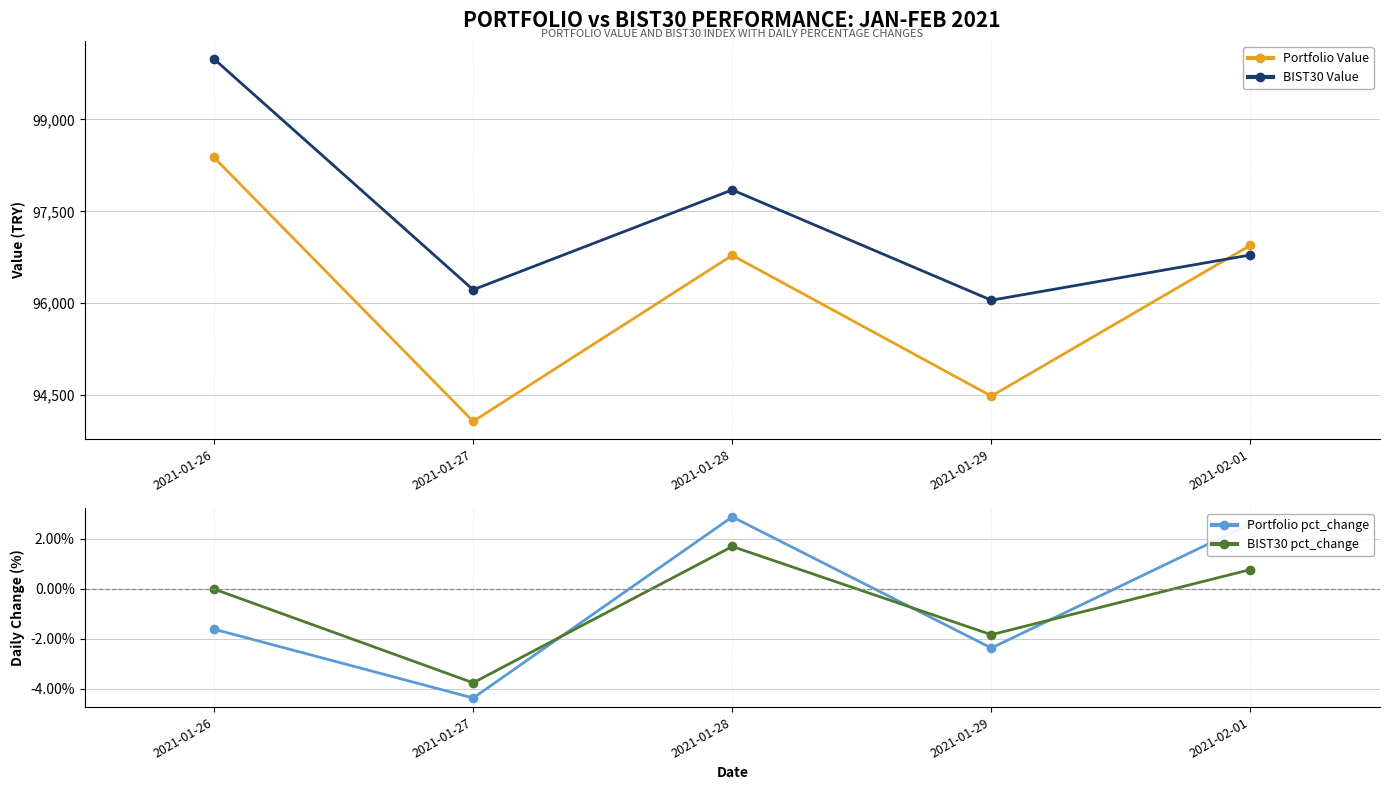

What is the difference between the highest and lowest values at 2021-01-27?

96223.3